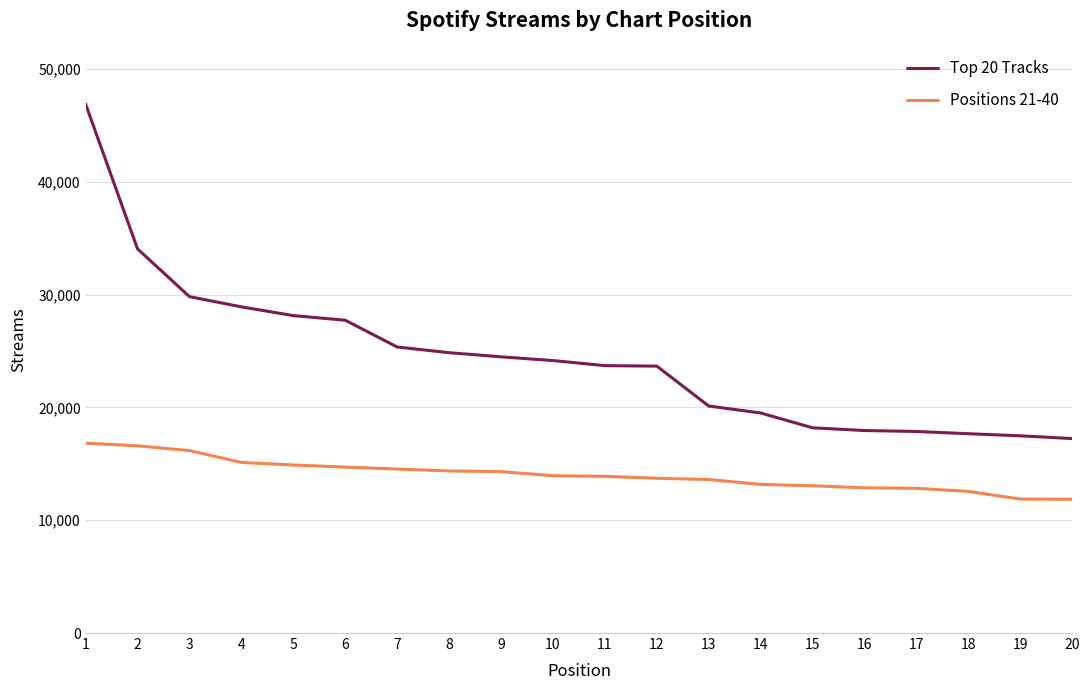

True or false: Top 20 Tracks and Positions 21-40 intersect in this chart.

False